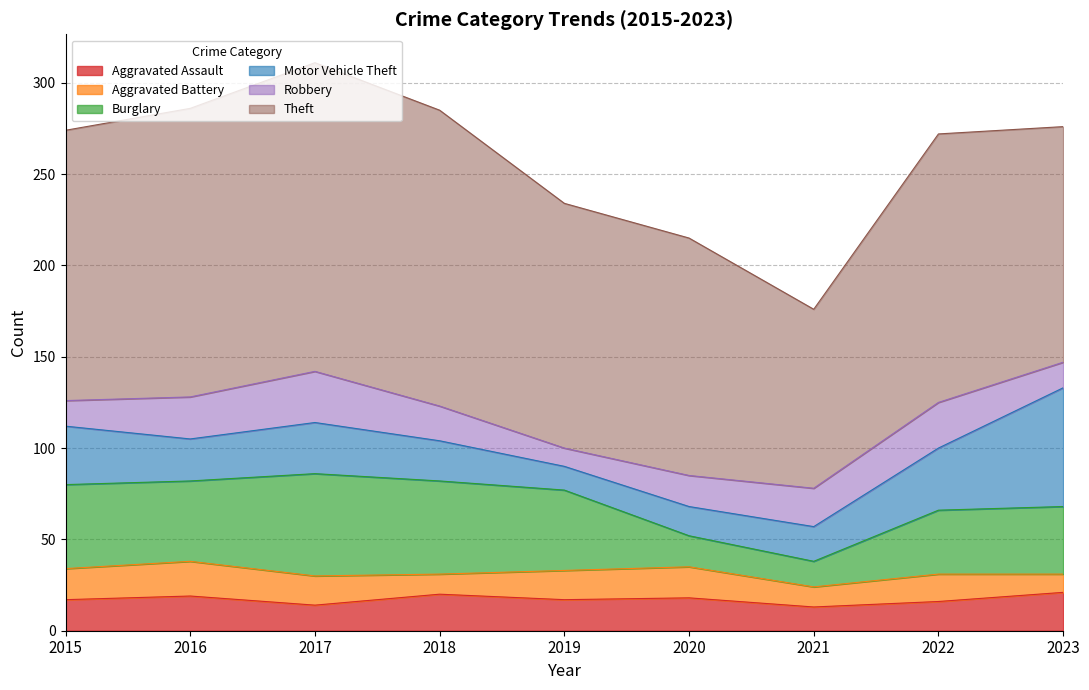

What is the difference between the Theft values at 2020 and 2023?

1